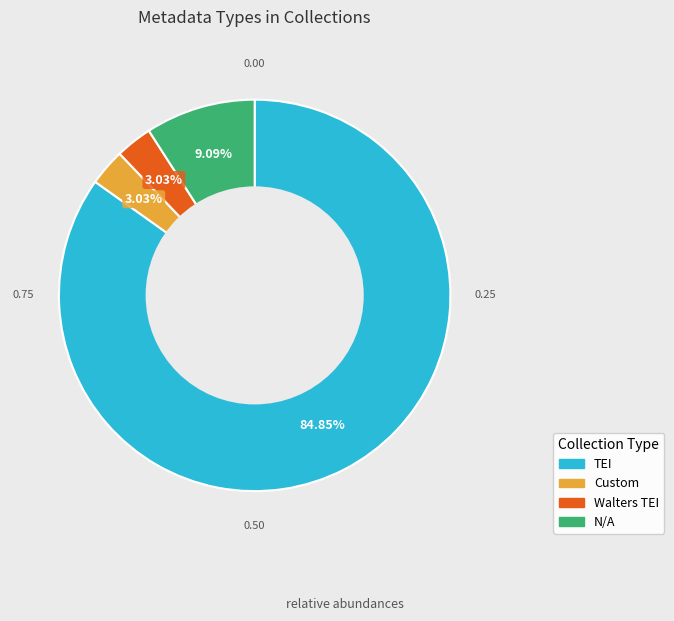

Is there a majority slice in this chart?

Yes